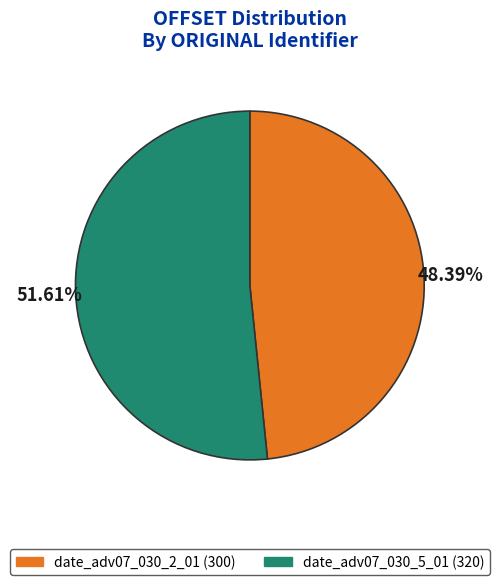

How many slices are in this pie chart?

2